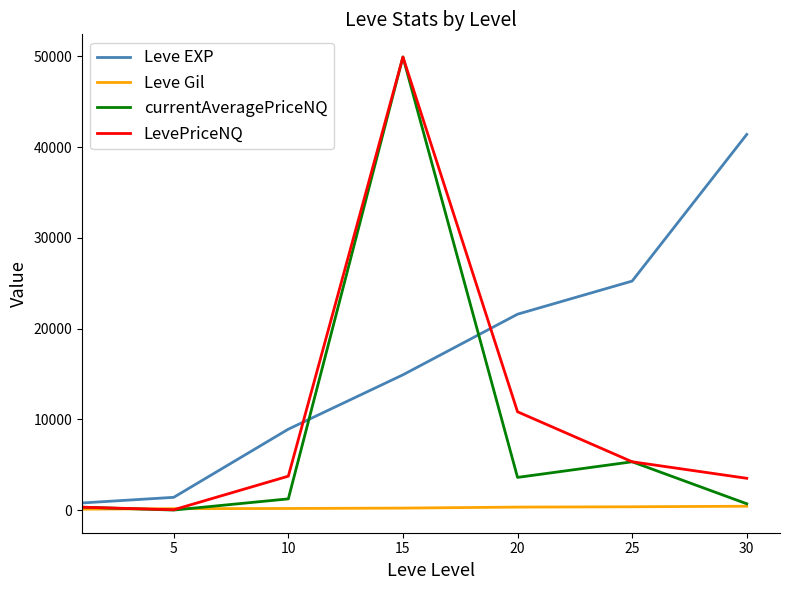

Which series has the widest spread of values?

currentAveragePriceNQ